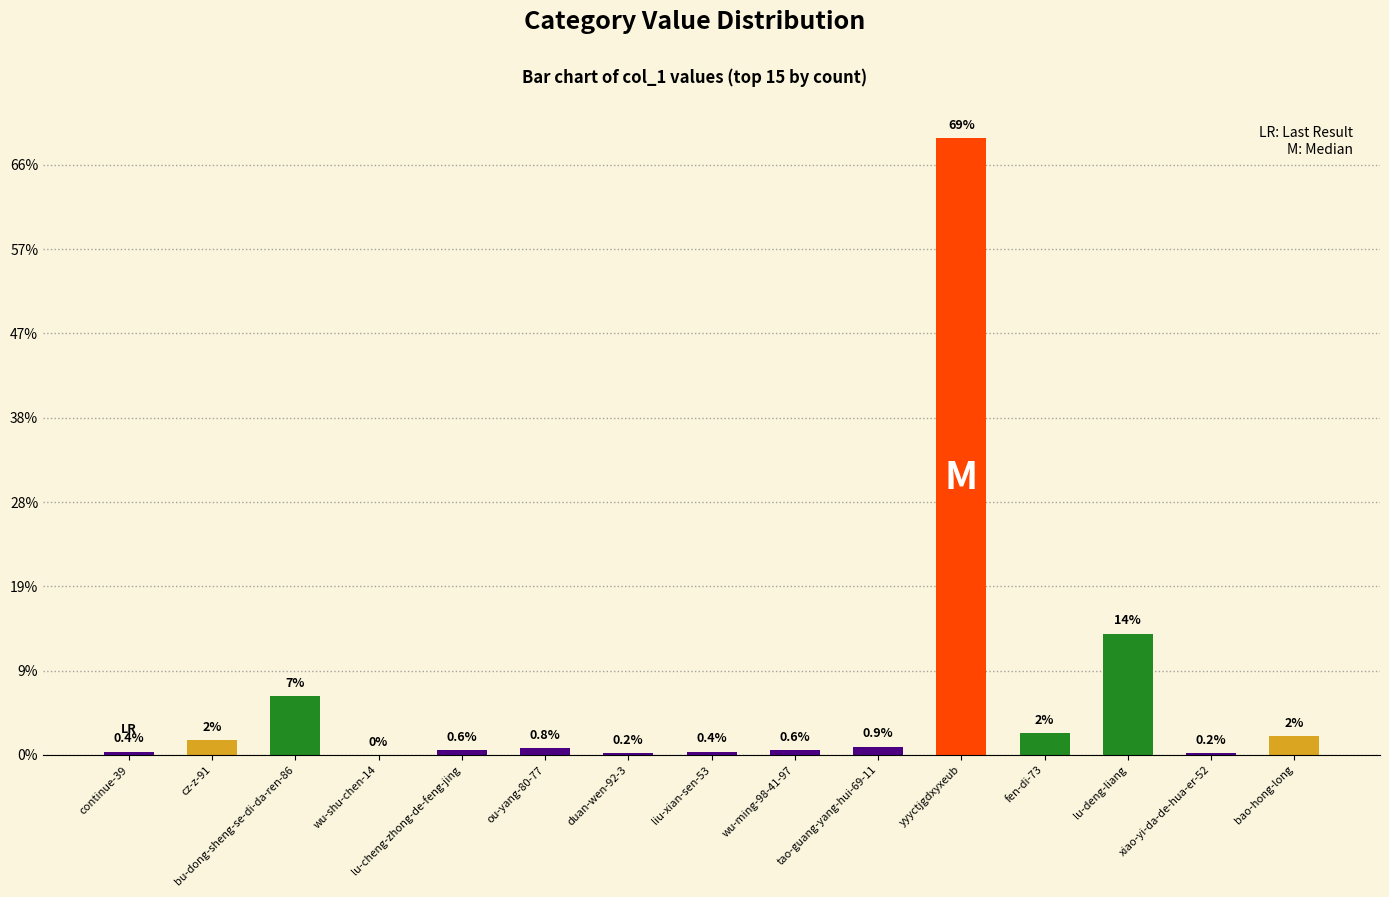

Rank the categories by value from highest to lowest.

yyyctjgdxyxeub, lu-deng-liang, bu-dong-sheng-se-di-da-ren-86, fen-di-73, bao-hong-long, cz-z-91, tao-guang-yang-hui-69-11, ou-yang-80-77, lu-cheng-zhong-de-feng-jing, wu-ming-98-41-97, continue-39, liu-xian-sen-53, duan-wen-92-3, xiao-yi-da-de-hua-er-52, wu-shu-chen-14